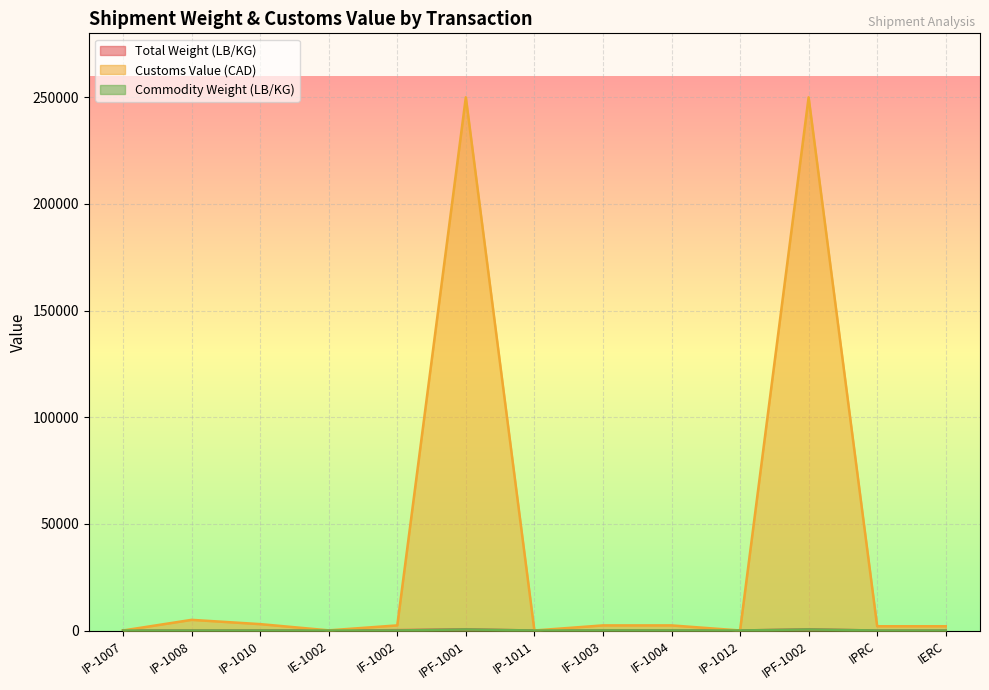

What is the value of the Total Weight (LB/KG) point at the 11th from the left?

500.0